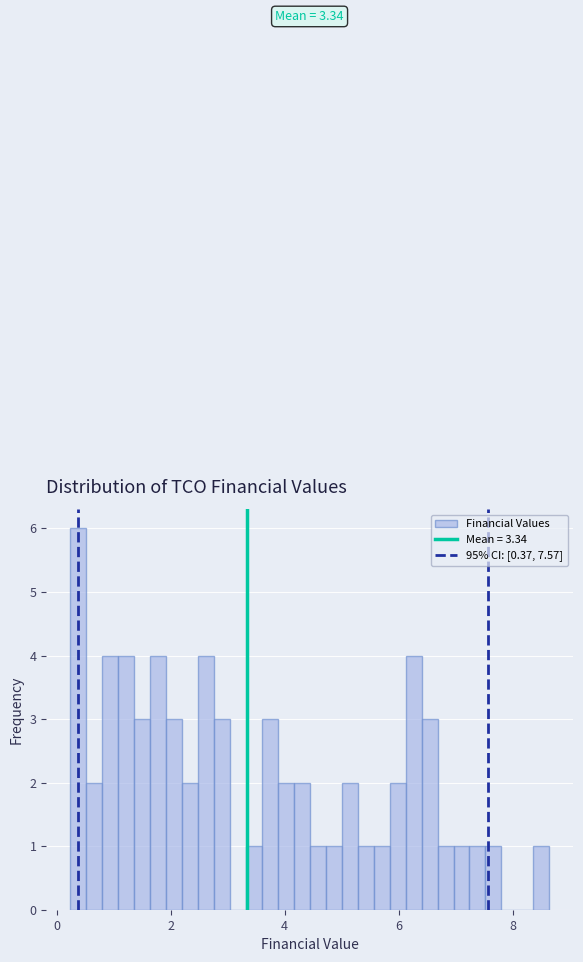

Read against the x-axis, roughly where is the centre of the tallest bar?

0.4